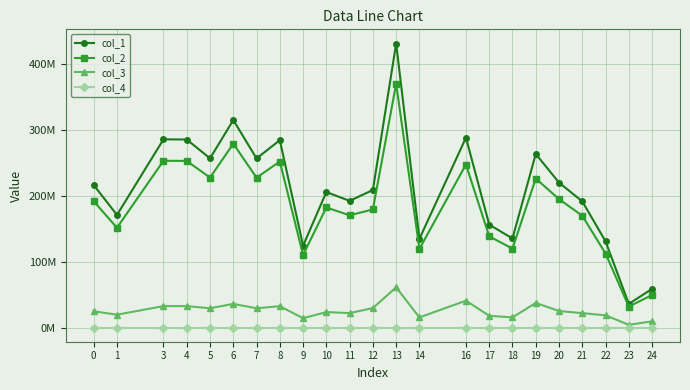

Does the chart have visible grid lines?

Yes